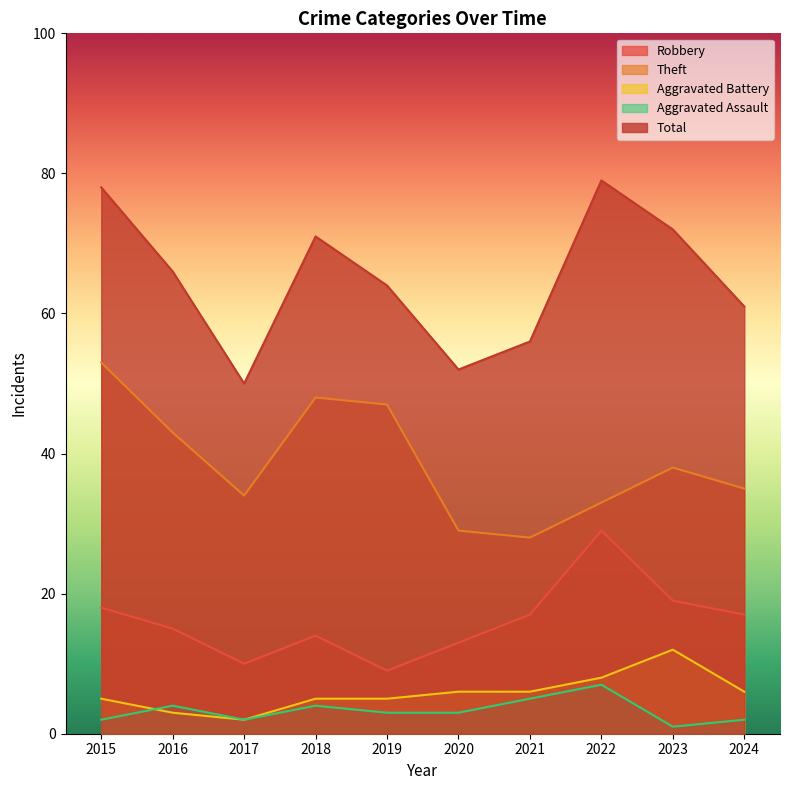

Which category has the highest value across all series?

2022